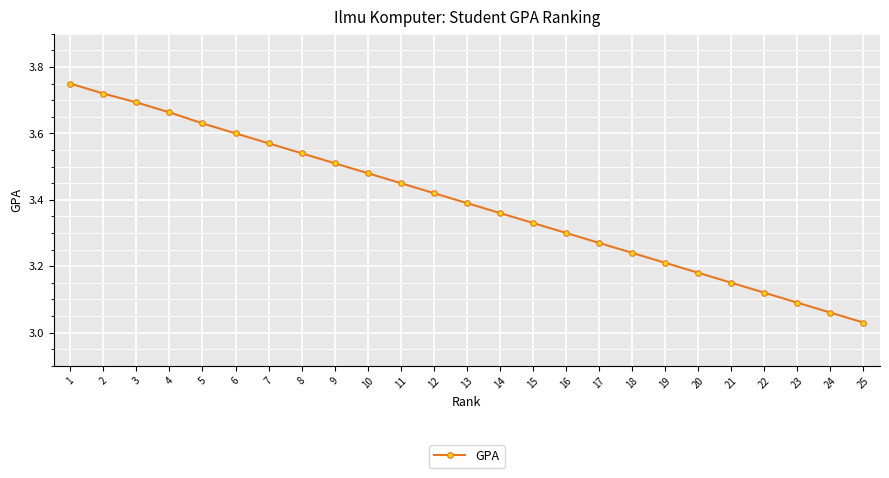

What is the difference between the values at 19 and 1?

0.5